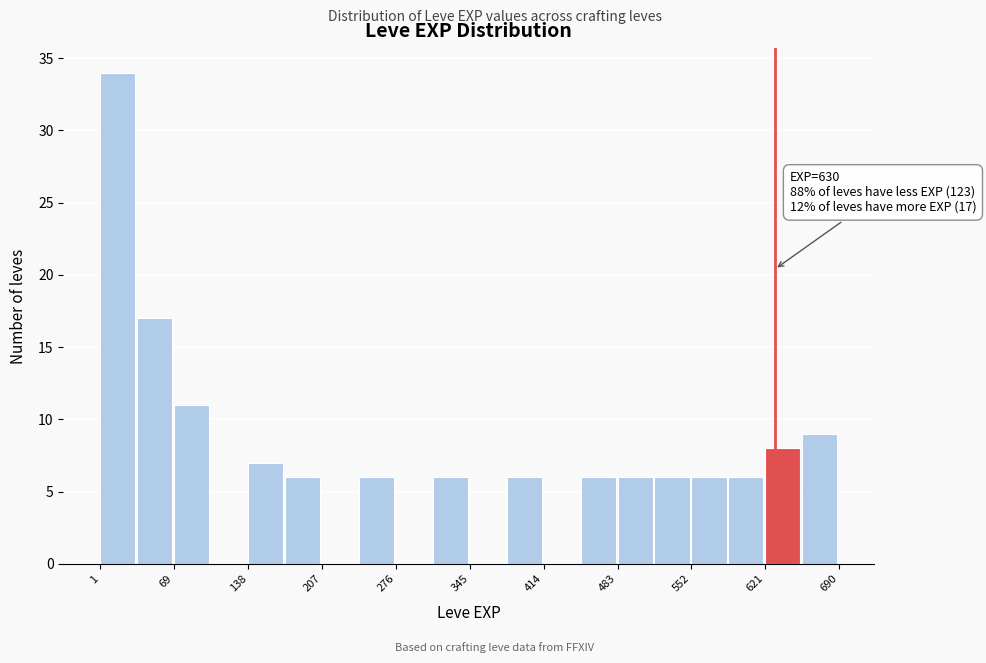

Around what value on the x-axis is the tallest bar? Give the approximate position of its centre, as read against the axis.

20